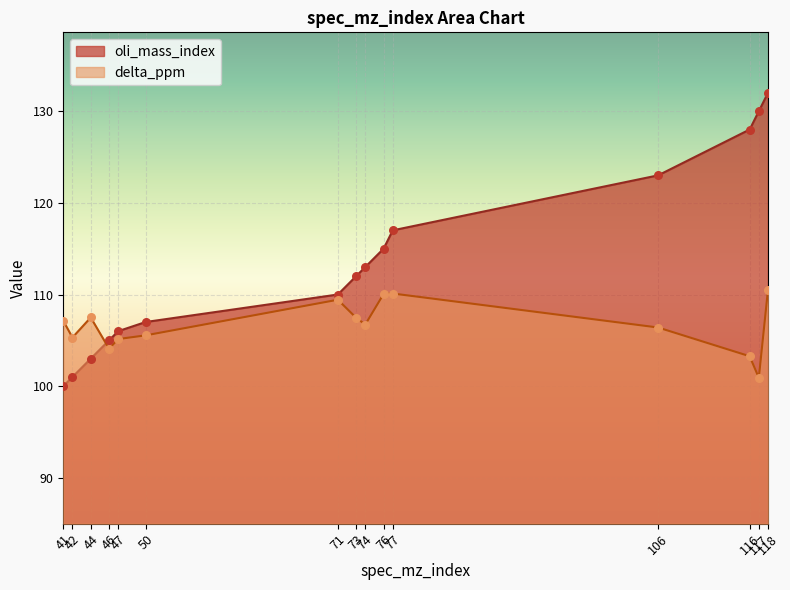

At which category is the sum across all series the highest?

118